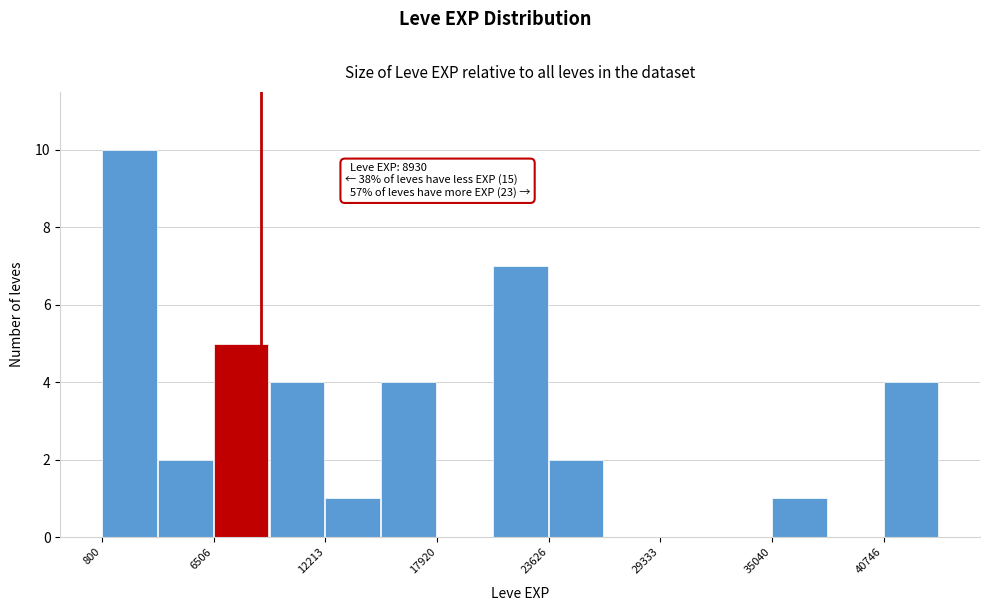

Read against the x-axis, roughly where is the centre of the tallest bar?

2000